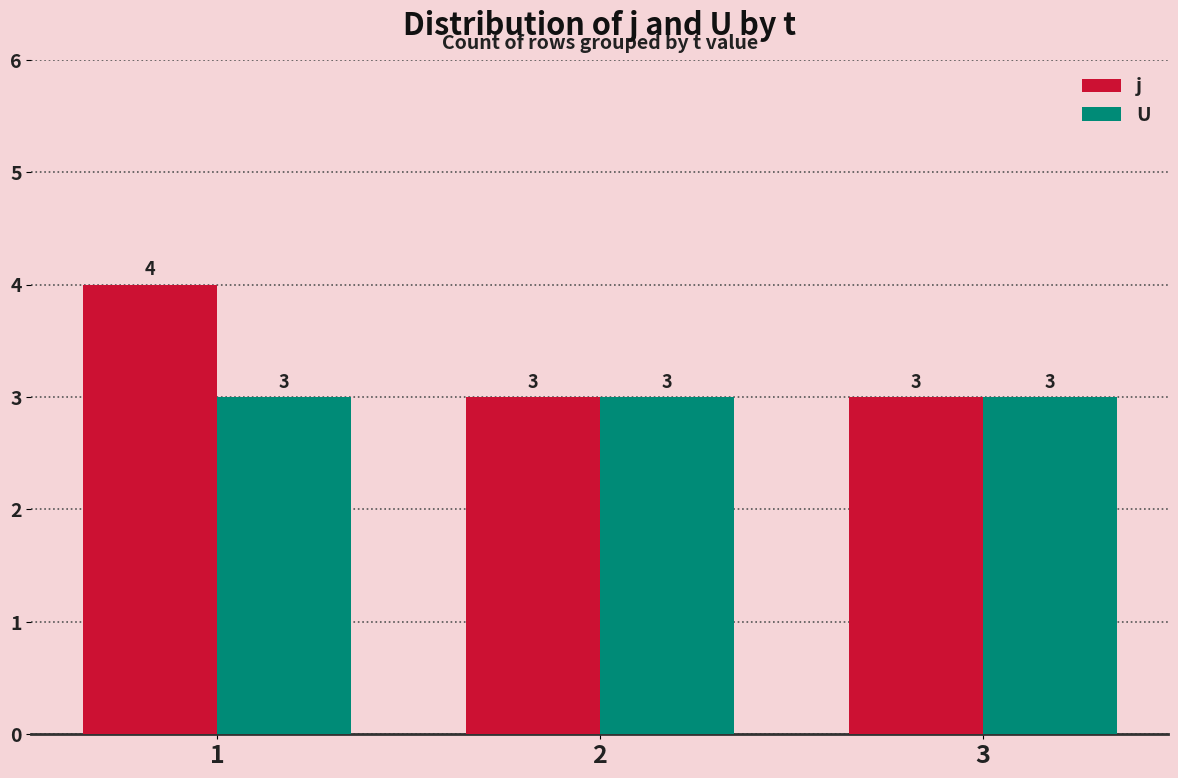

What is the approximate value of j at 3?

3